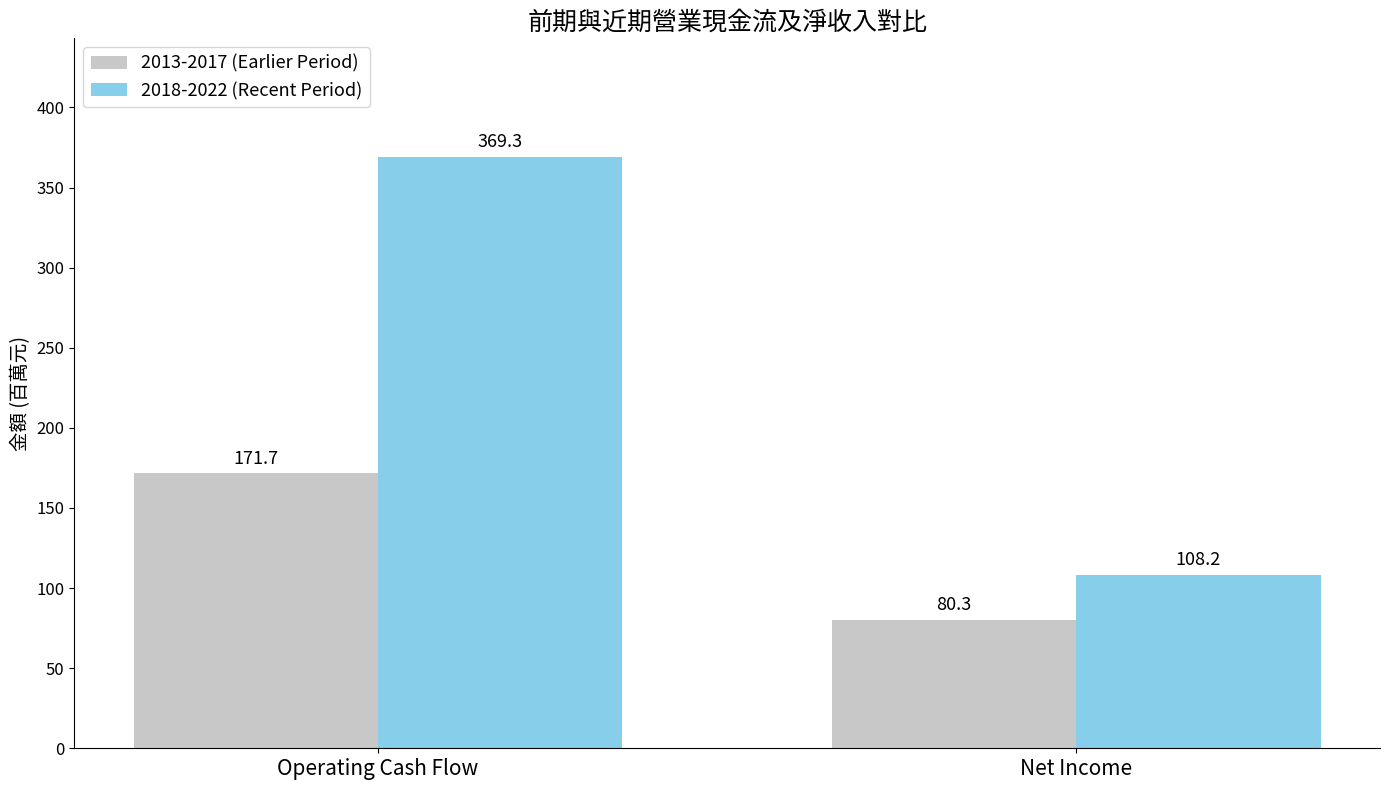

What is the value of the 2013-2017 (Earlier Period) bar at the 2nd from the left?

80.3